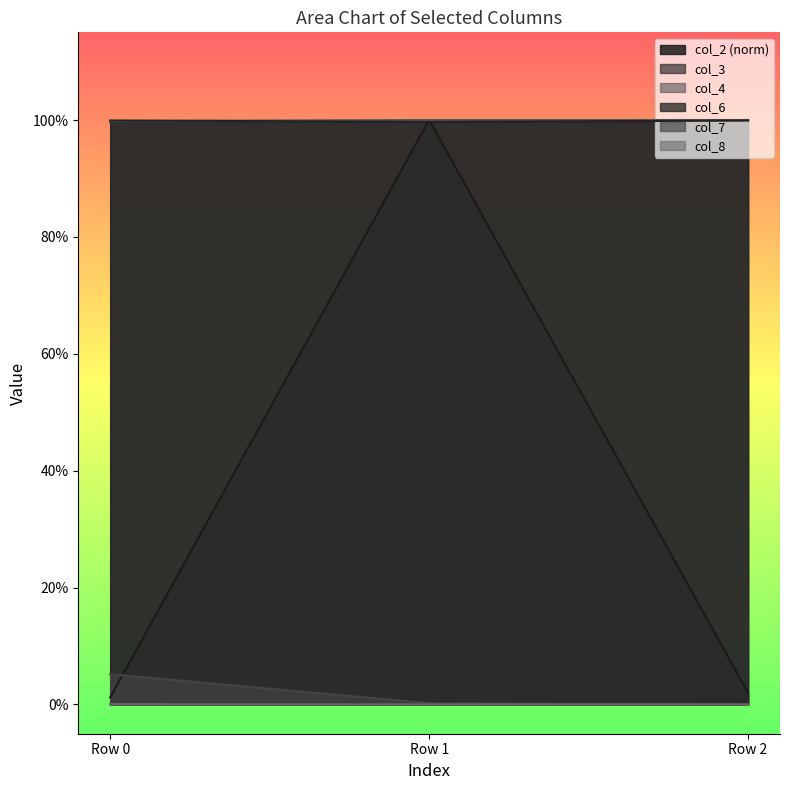

What is the difference between the maximum and minimum values in the col_2 series?

1.0